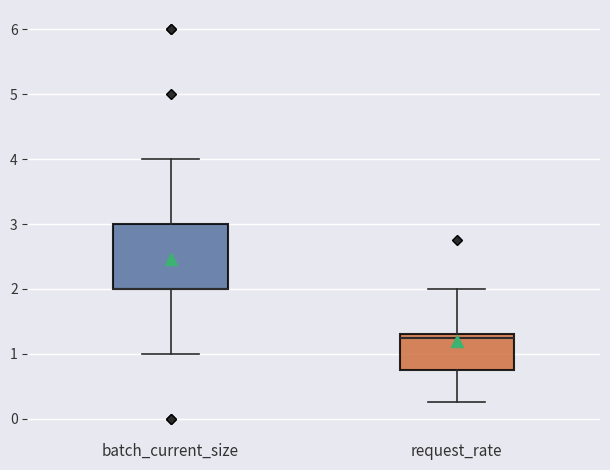

Reading left to right, transcribe this box plot: for each box, give where its median line is, the range the box spans, and where its two whiskers end, as read against the y-axis. The values are not printed on the chart, so give them approximately, as read against the axis.

batch_current_size: median 2.0 (drawn on the box's lower edge), box 2.0 to 3.0, whiskers 1.0 to 4.0
request_rate: median 1.3 (just below the box's upper edge), box 0.8 to 1.3, whiskers 0.3 to 2.0